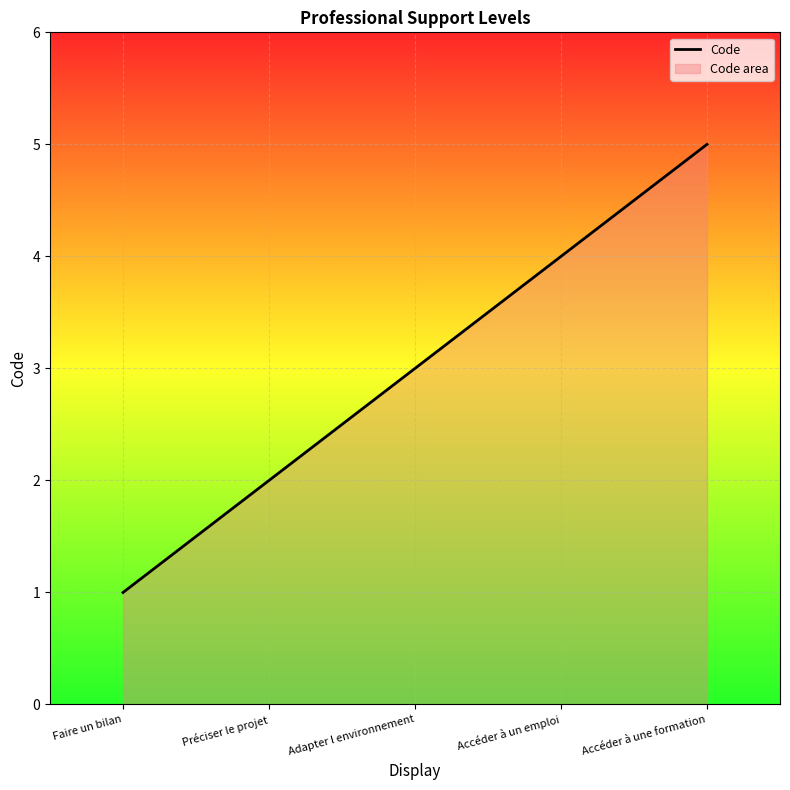

At which label is the value closest to 3?

Adapter l environnement